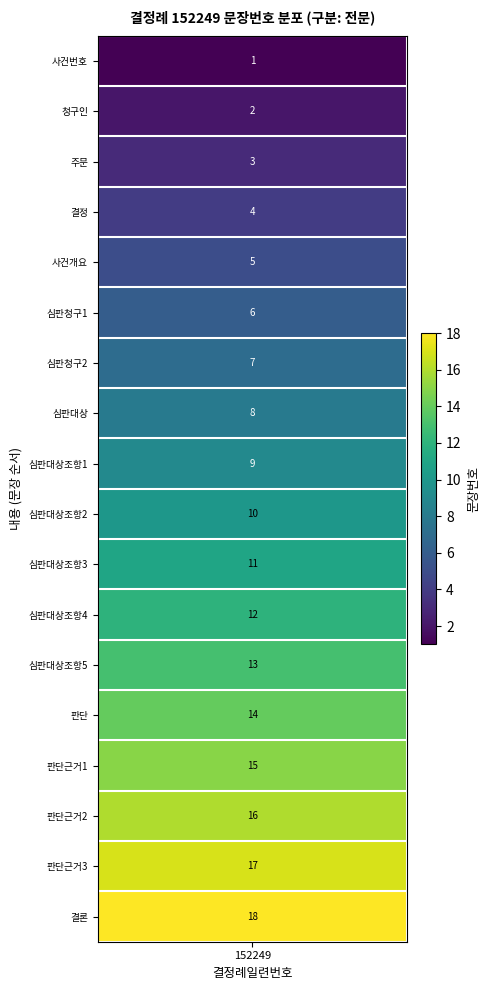

The value at 18 is 12. True or false?

False